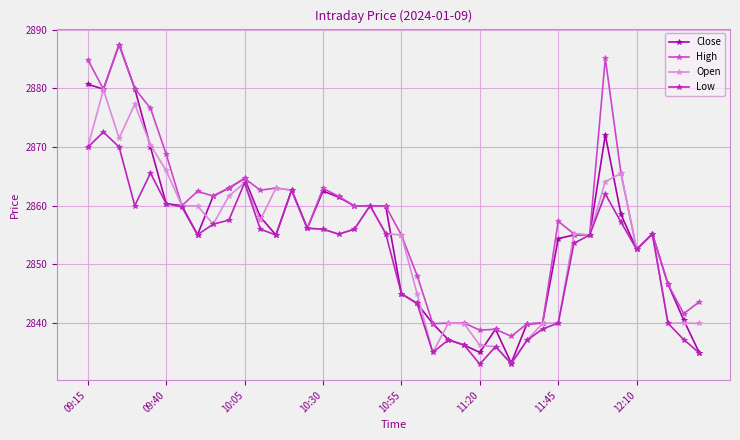

Which series has the widest spread of values?

Close